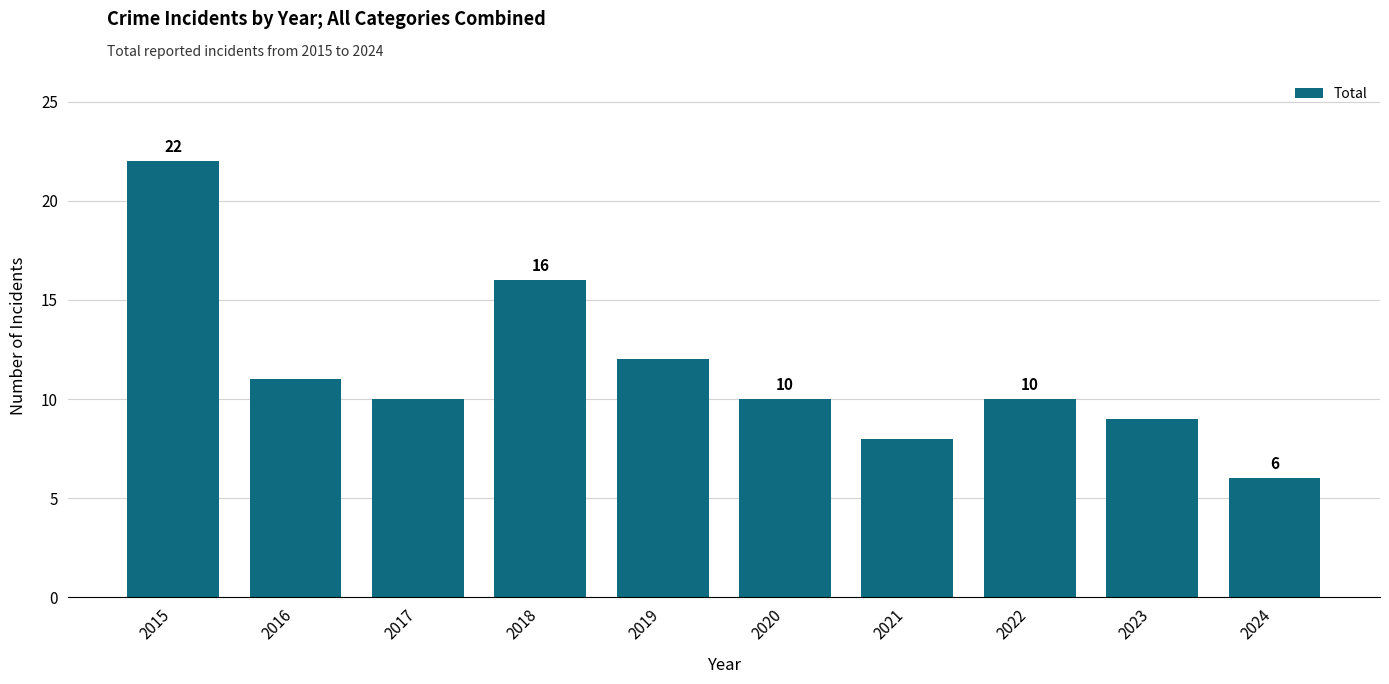

The value at 2018 is 26. True or false?

False